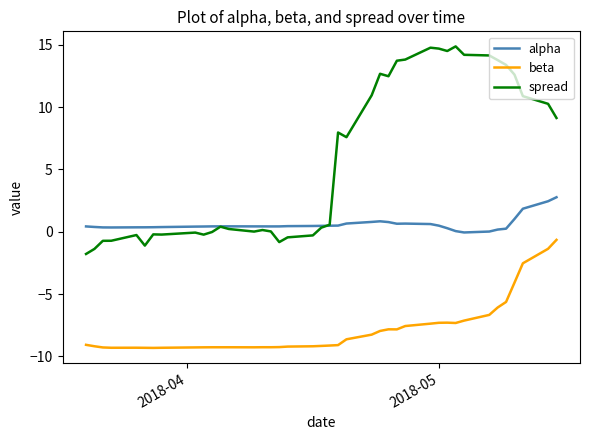

What is the sum of all alpha values?

23.5